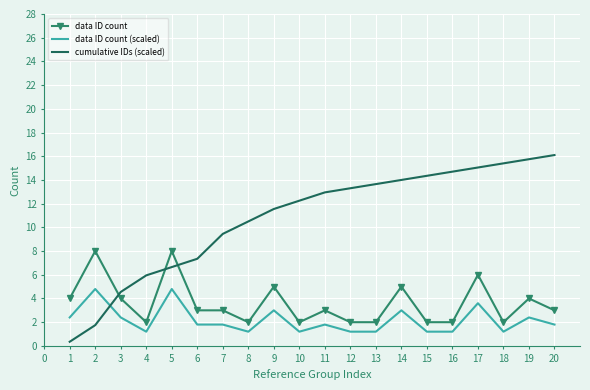

Which series has the largest total across all categories?

cumulative IDs (scaled)